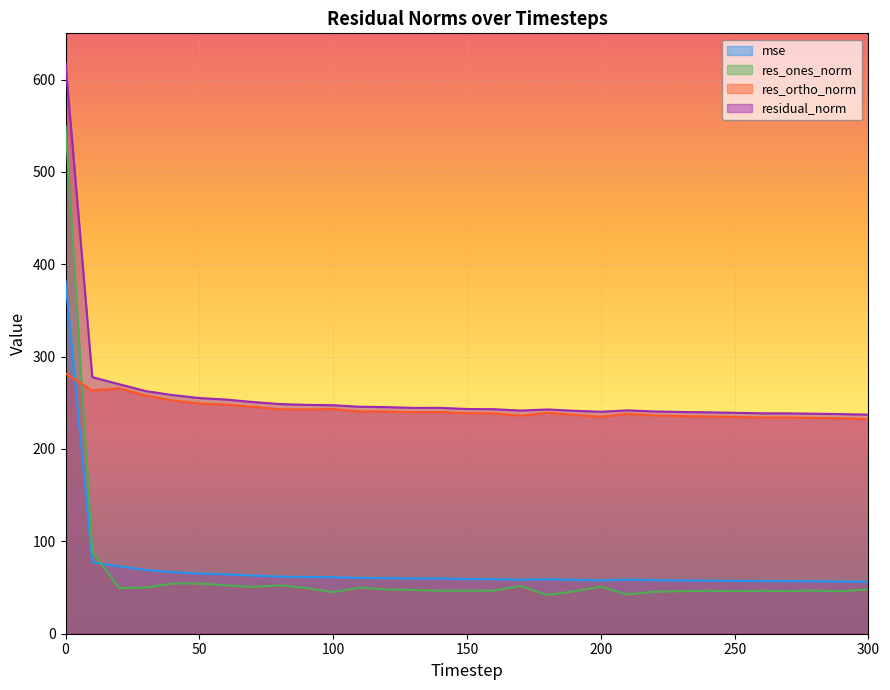

Where do mse and res_ones_norm first cross each other?

10 and 20